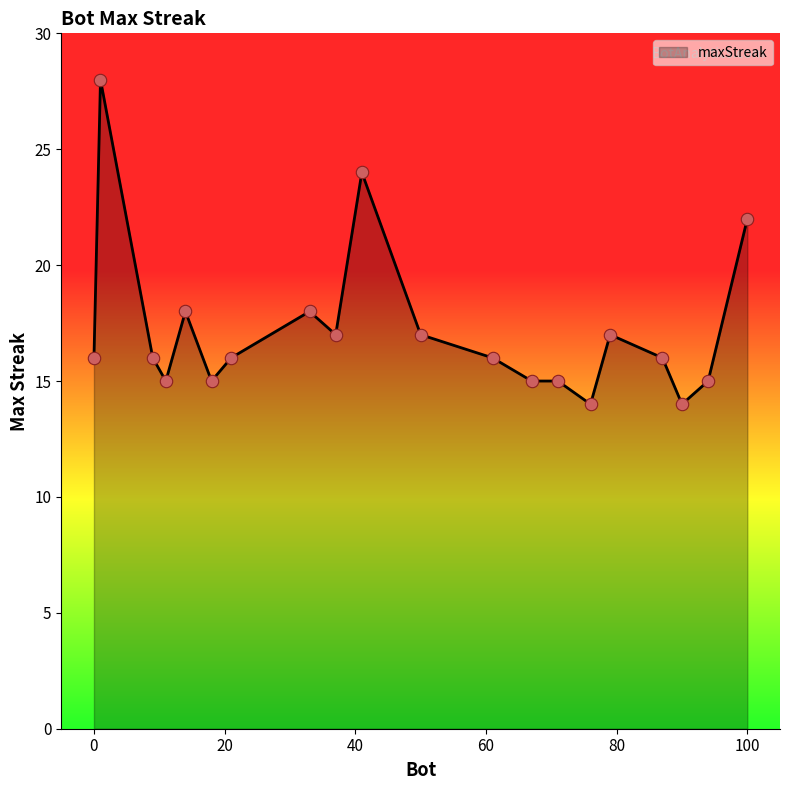

What is the difference between the maximum and minimum values?

14